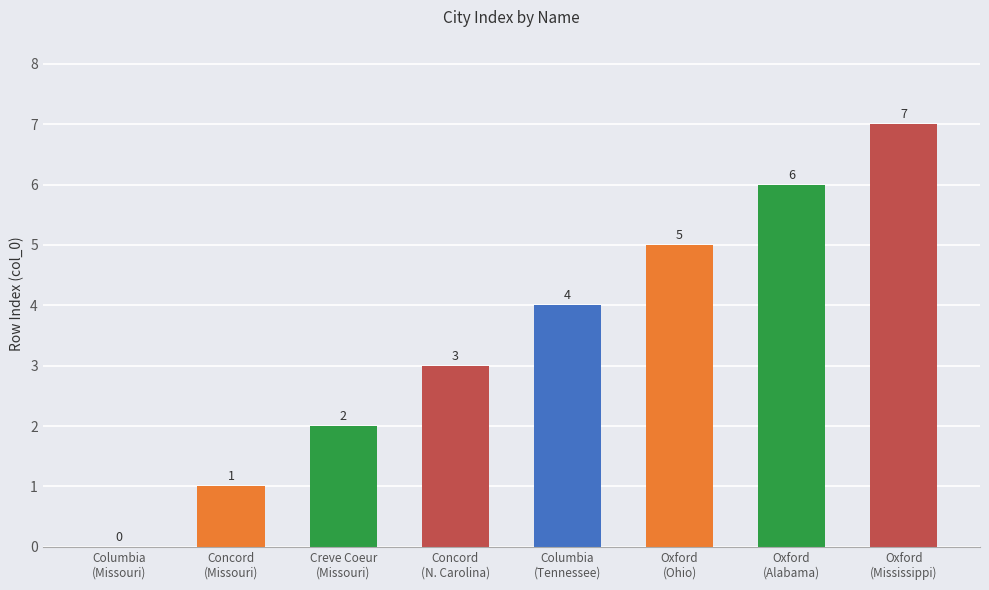

How many values are between 2 and 6?

5